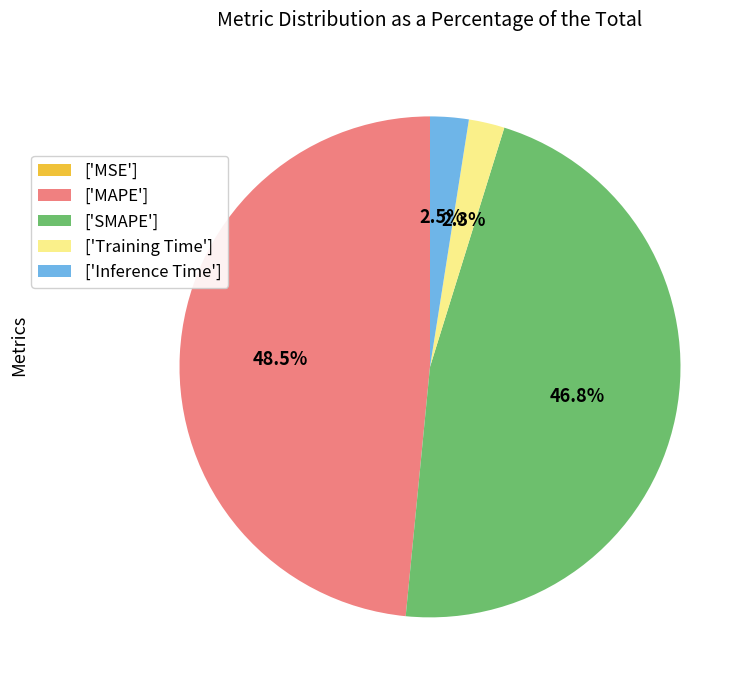

Which category has the biggest portion of the pie?

['MAPE']